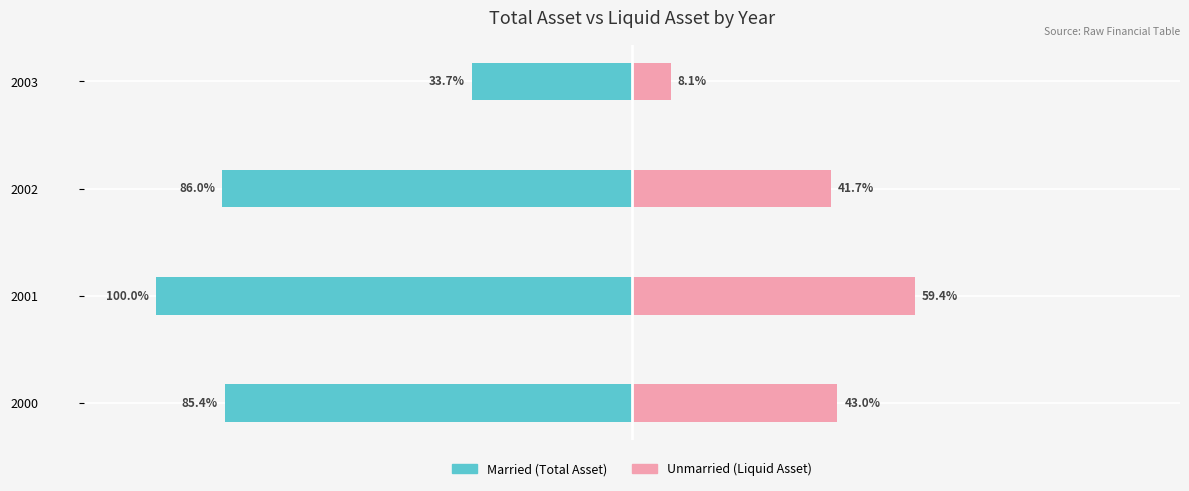

How many groups of bars are there?

4